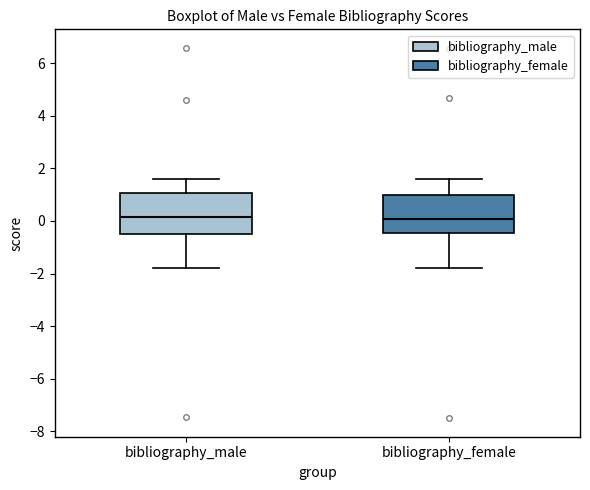

Reading left to right, read every box against the y-axis: the position of its median line, the range the box covers, and the ends of its whiskers. The values are not printed on the chart, so give them approximately, as read against the axis.

bibliography_male: median 0.2, box -0.6 to 1.0, whiskers -1.8 to 1.6
bibliography_female: median 0.0, box -0.4 to 1.0, whiskers -1.8 to 1.6